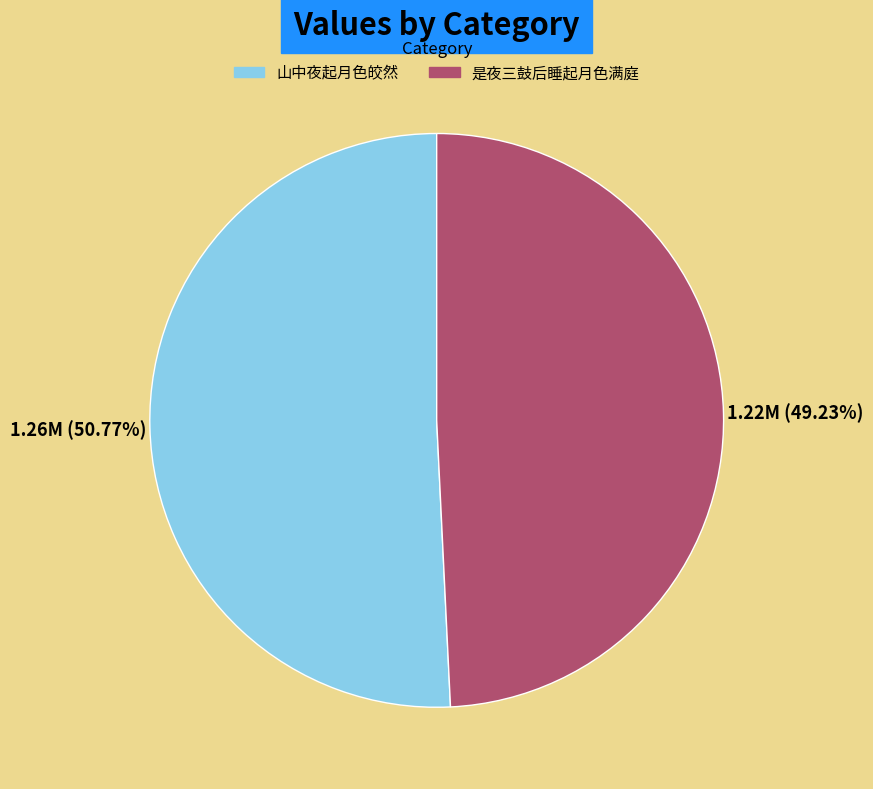

How many segments does this pie chart have?

2